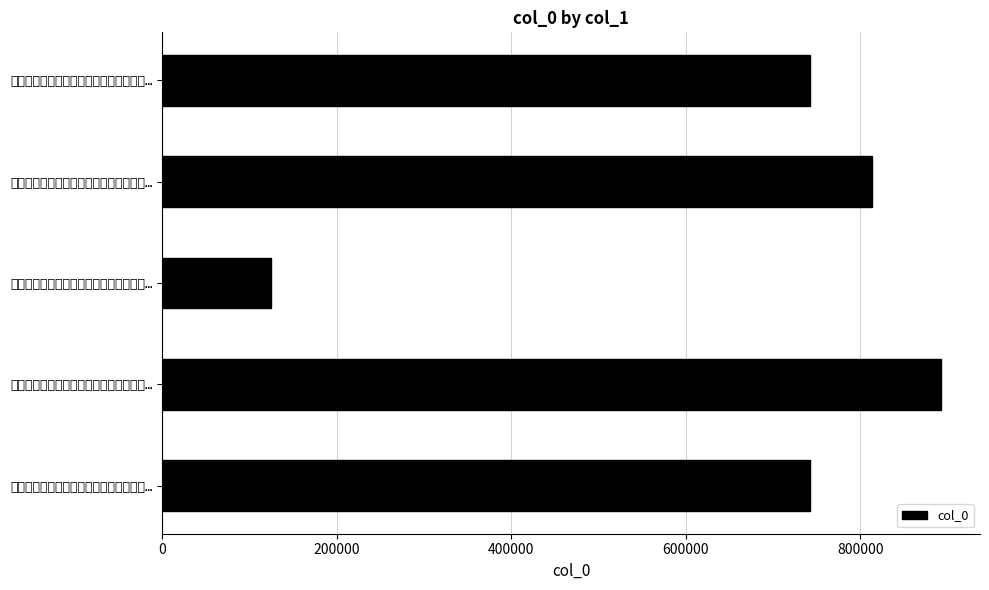

What is the difference between the maximum and minimum values?

768452